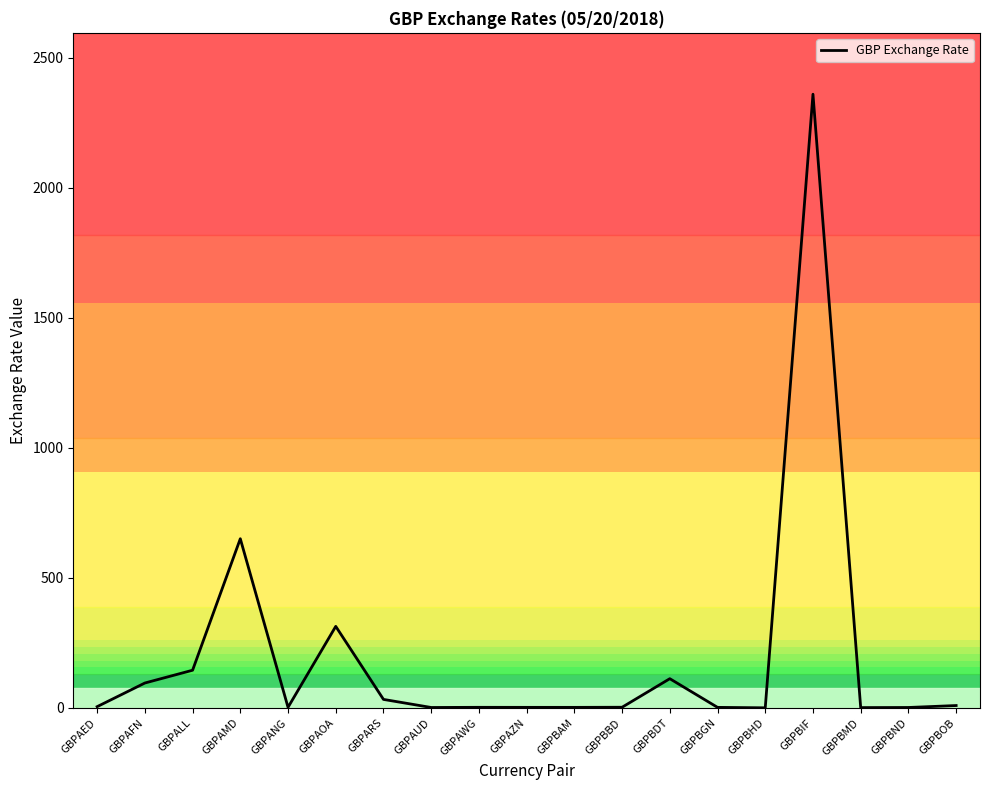

What is the average value?

197.0